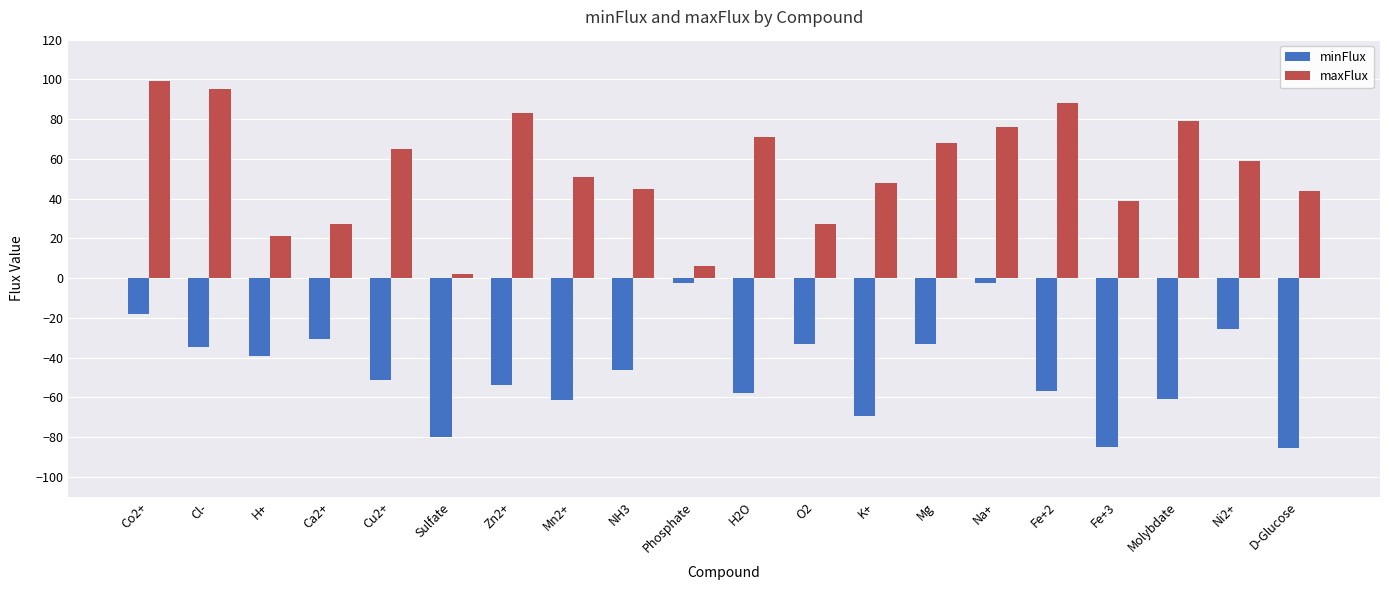

At how many categories does at least one series exceed 47?

12